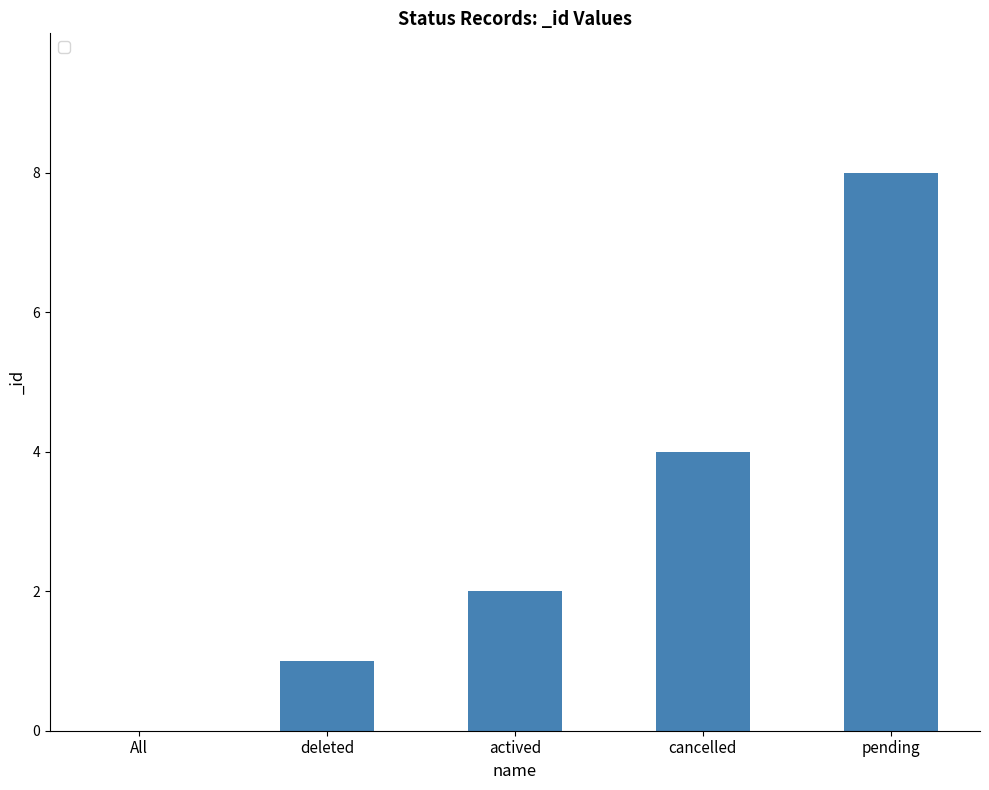

How many distinct data groups are displayed?

1